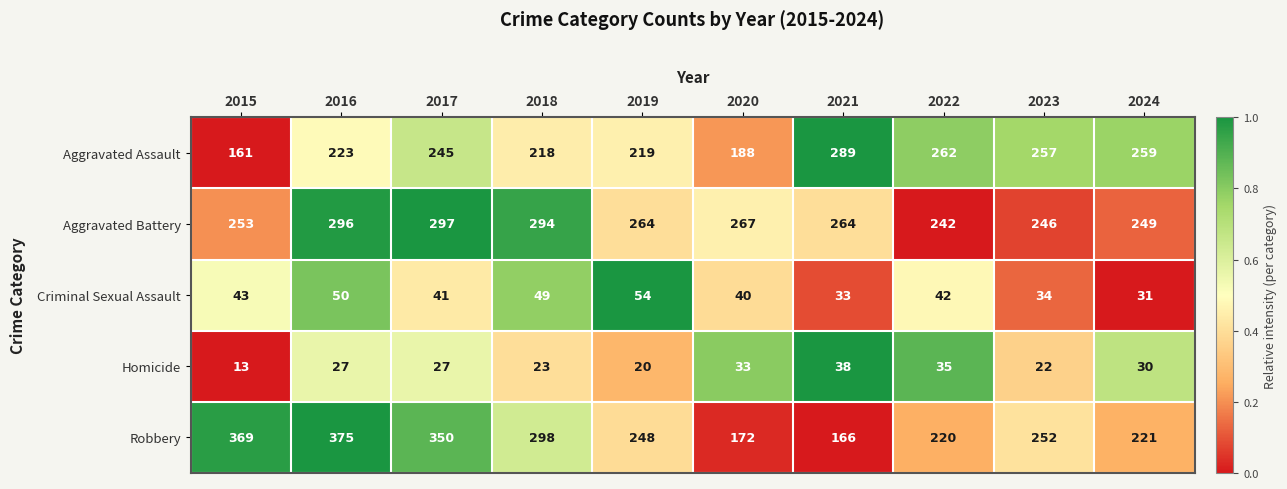

List the series in order of their peak value, highest first.

Robbery, Aggravated Battery, Aggravated Assault, Criminal Sexual Assault, Homicide